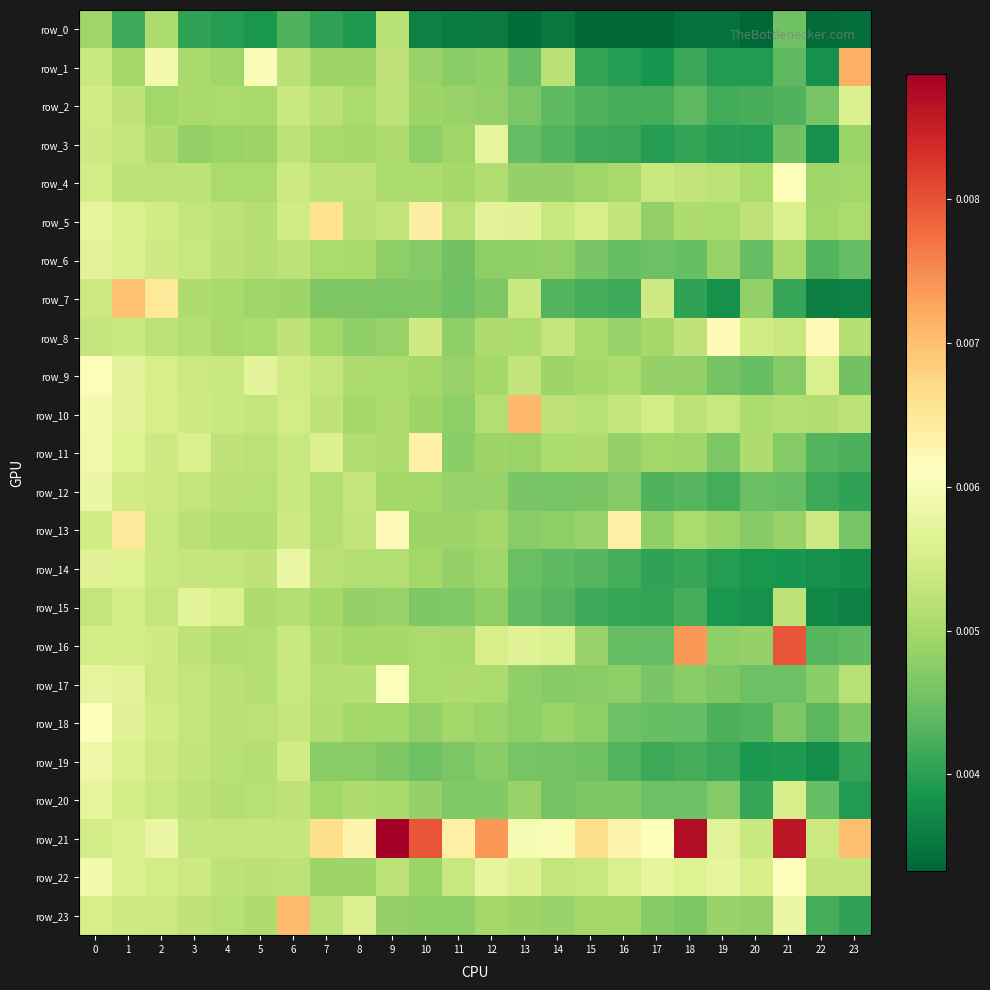

The row_15 series shows 0.0 at 13. True or false?

True